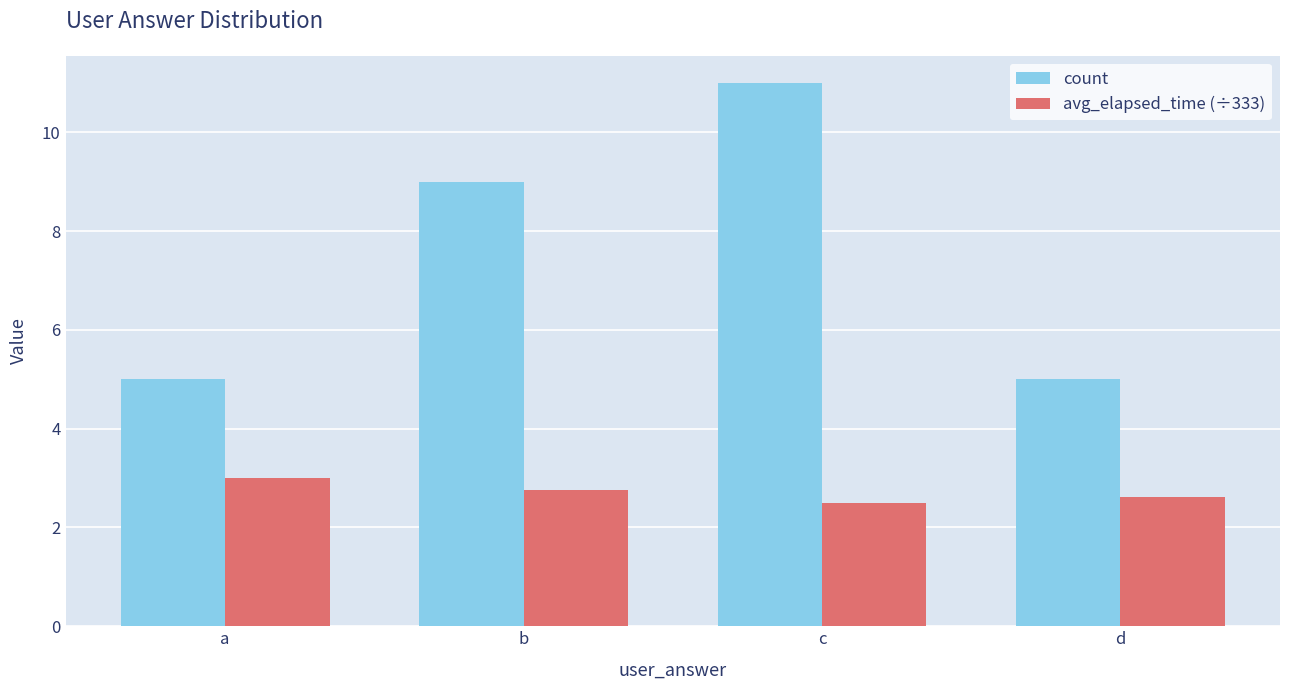

What is the difference between the avg_elapsed_time (÷333) values at a and d?

0.4